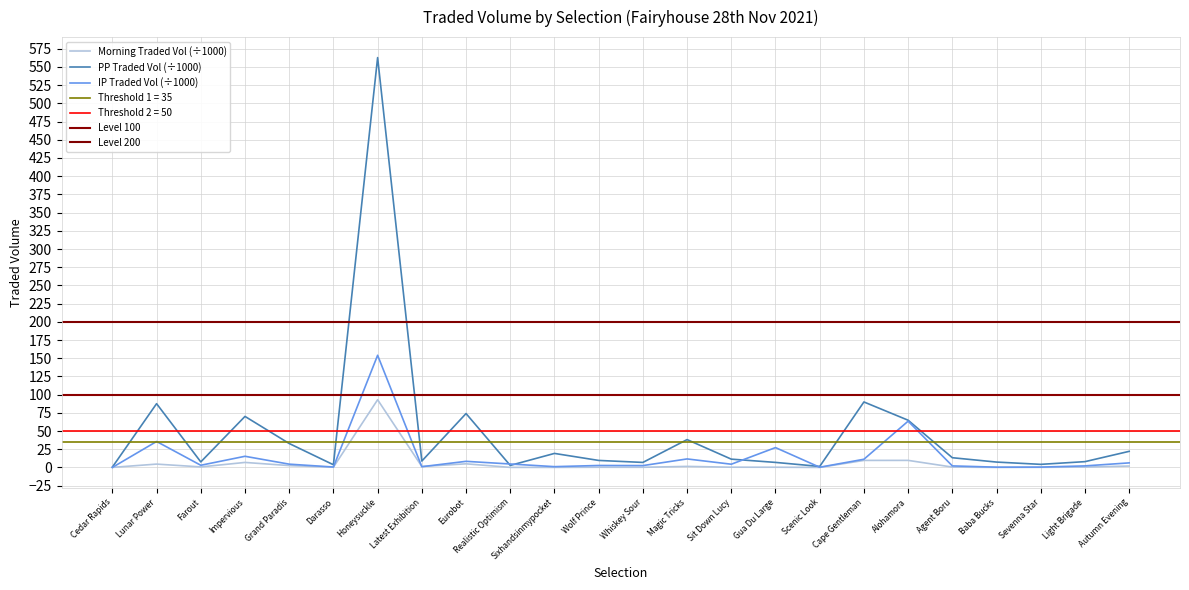

The PPTRADEDVOL series shows 116.8 at Lunar Power. True or false?

False